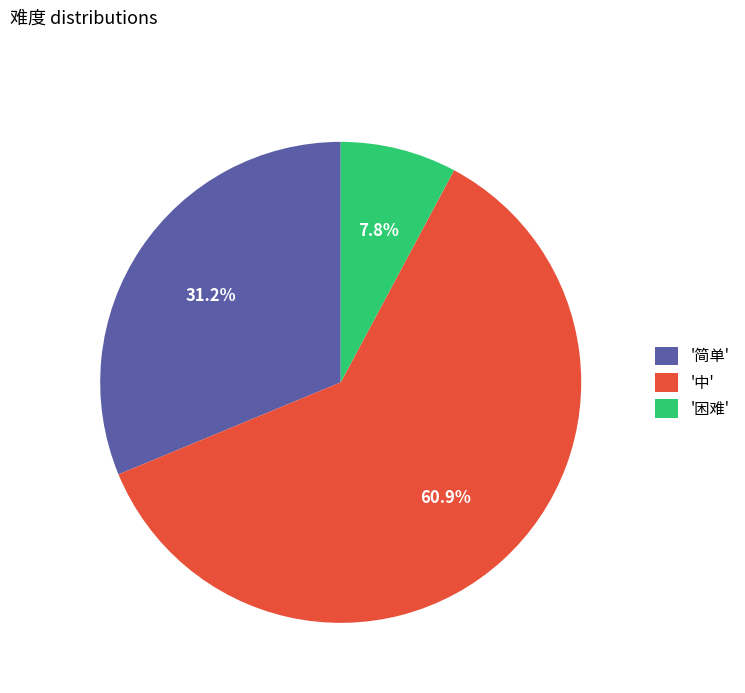

Rank the categories by value from lowest to highest.

'困难', '简单', '中'